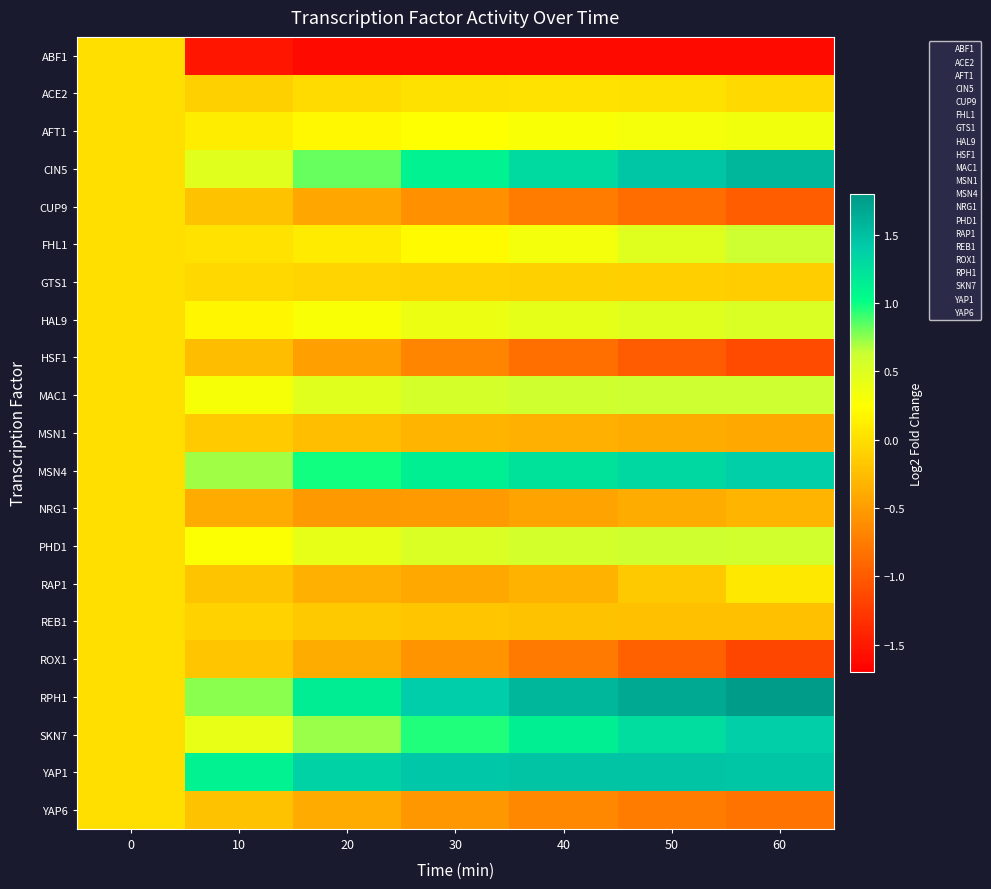

At how many categories does at least one series exceed 0?

6